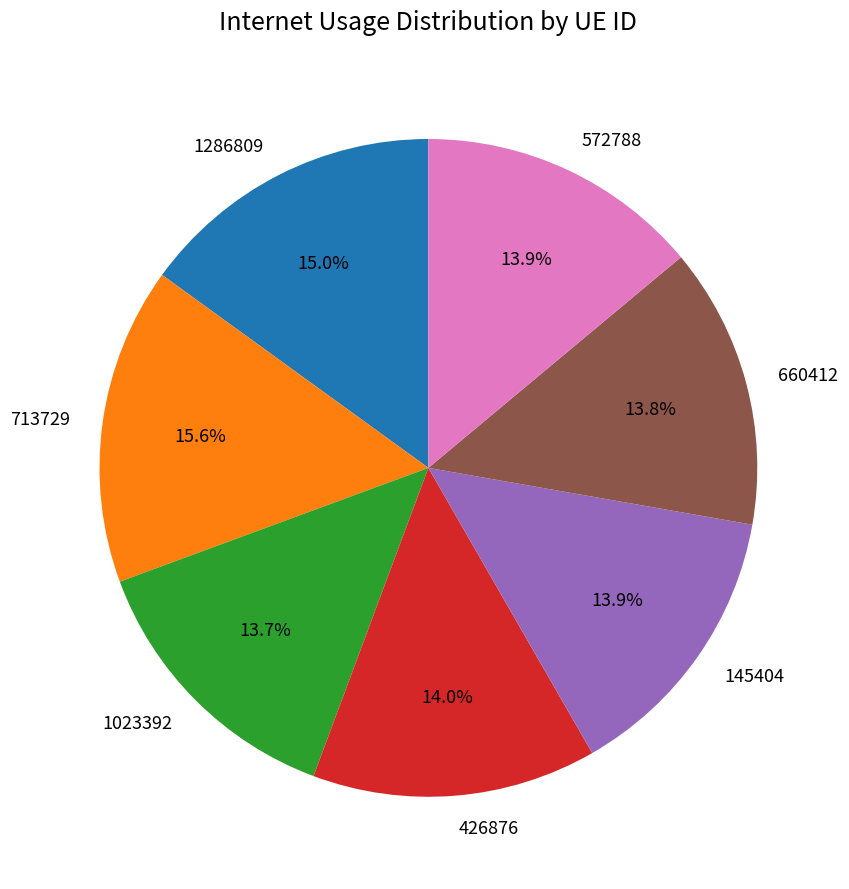

To the nearest percent, what is the combined percentage of 660412 and 426876?

28%